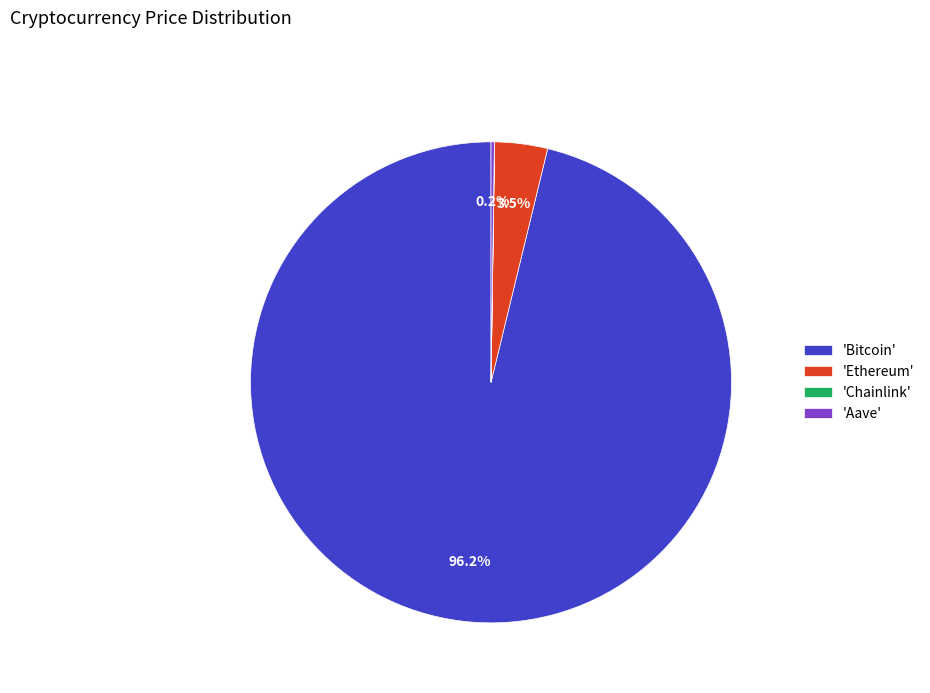

Which category has the biggest portion of the pie?

'Bitcoin'